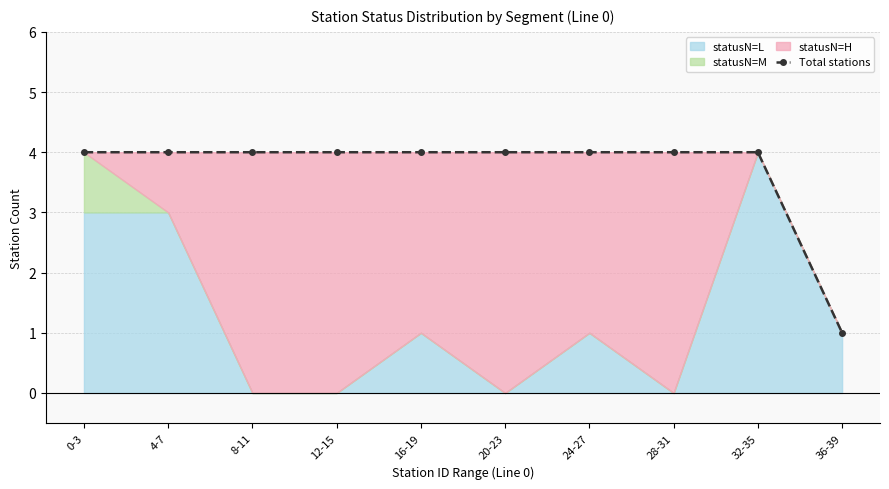

Rank the categories by value from lowest to highest.

36-39, 0-3, 4-7, 8-11, 12-15, 16-19, 20-23, 24-27, 28-31, 32-35